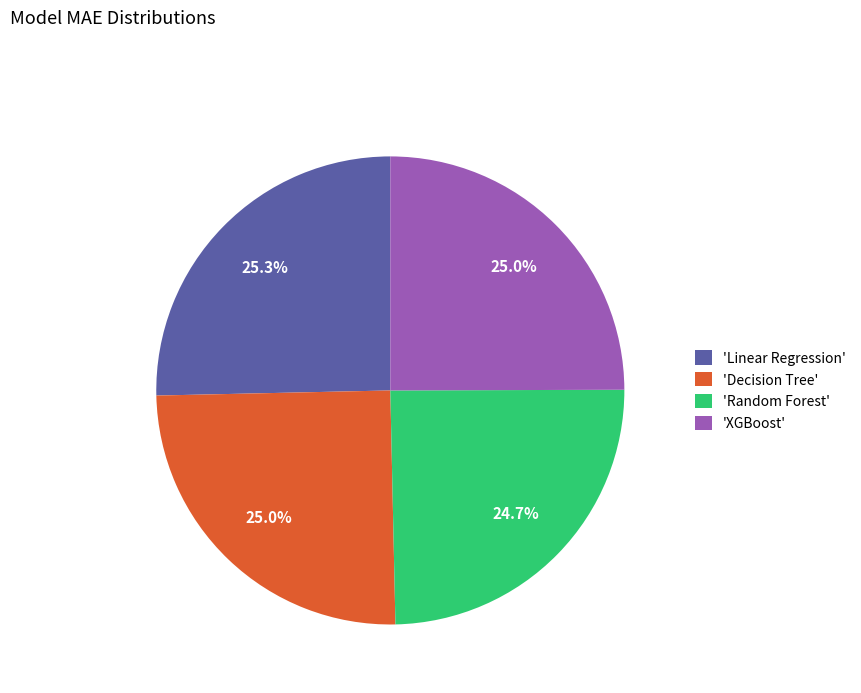

How many slices are in this pie chart?

4